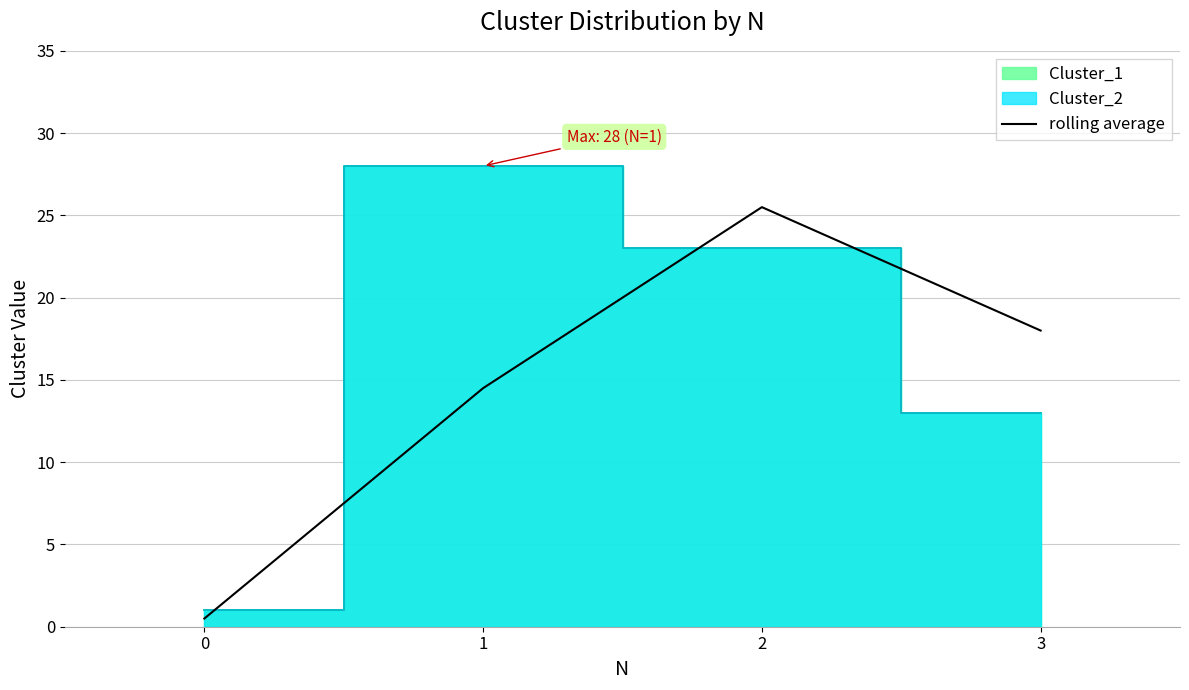

What is the sum of all values?

58.5